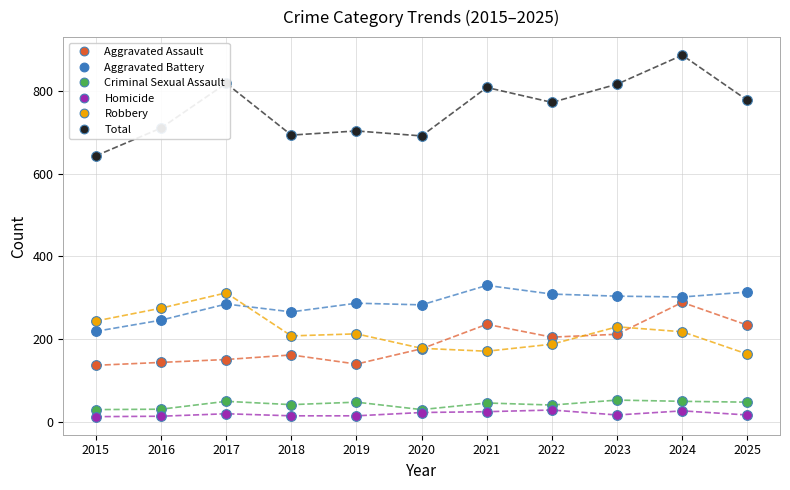

Rank the series by their maximum value, from lowest to highest.

Homicide, Criminal Sexual Assault, Aggravated Assault, Robbery, Aggravated Battery, Total